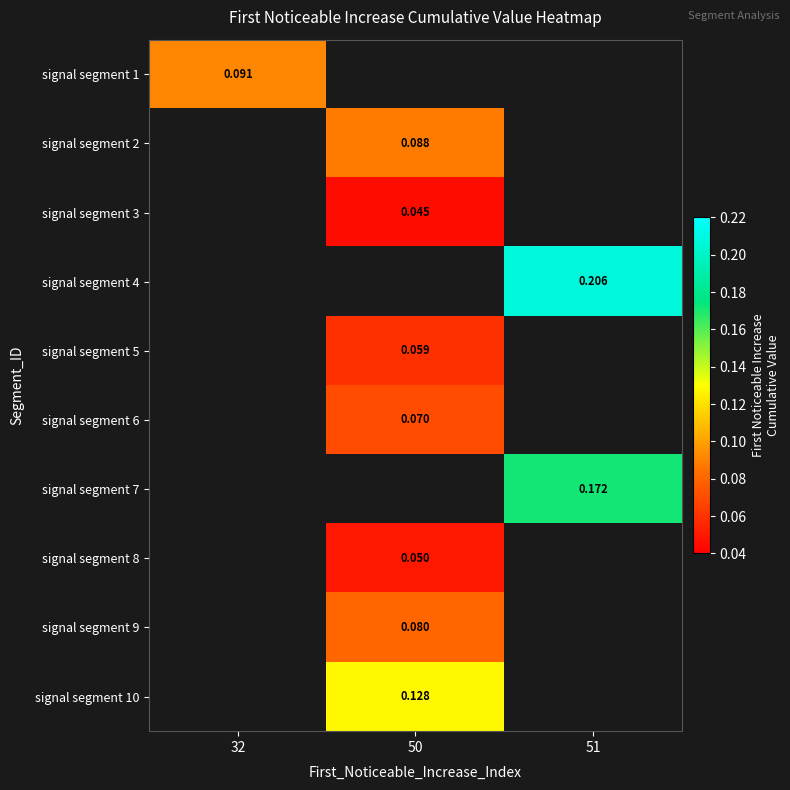

What is the minimum value for signal segment 1?

0.1